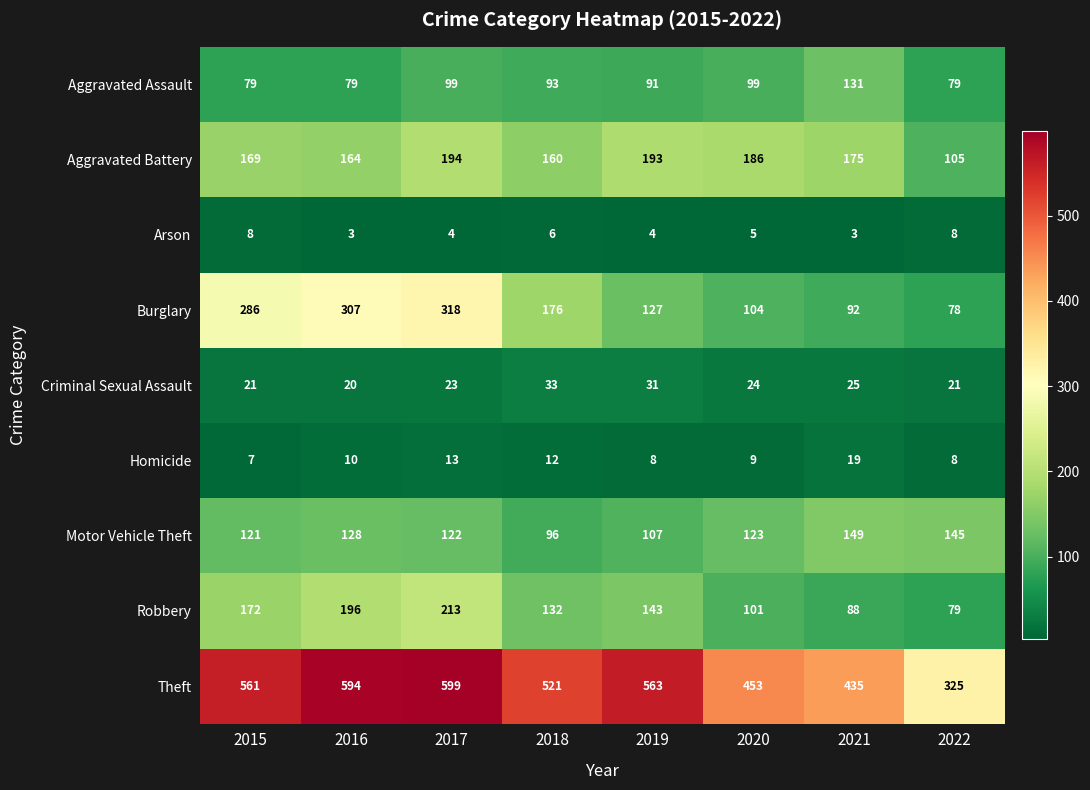

What is the maximum value shown in the chart?

599